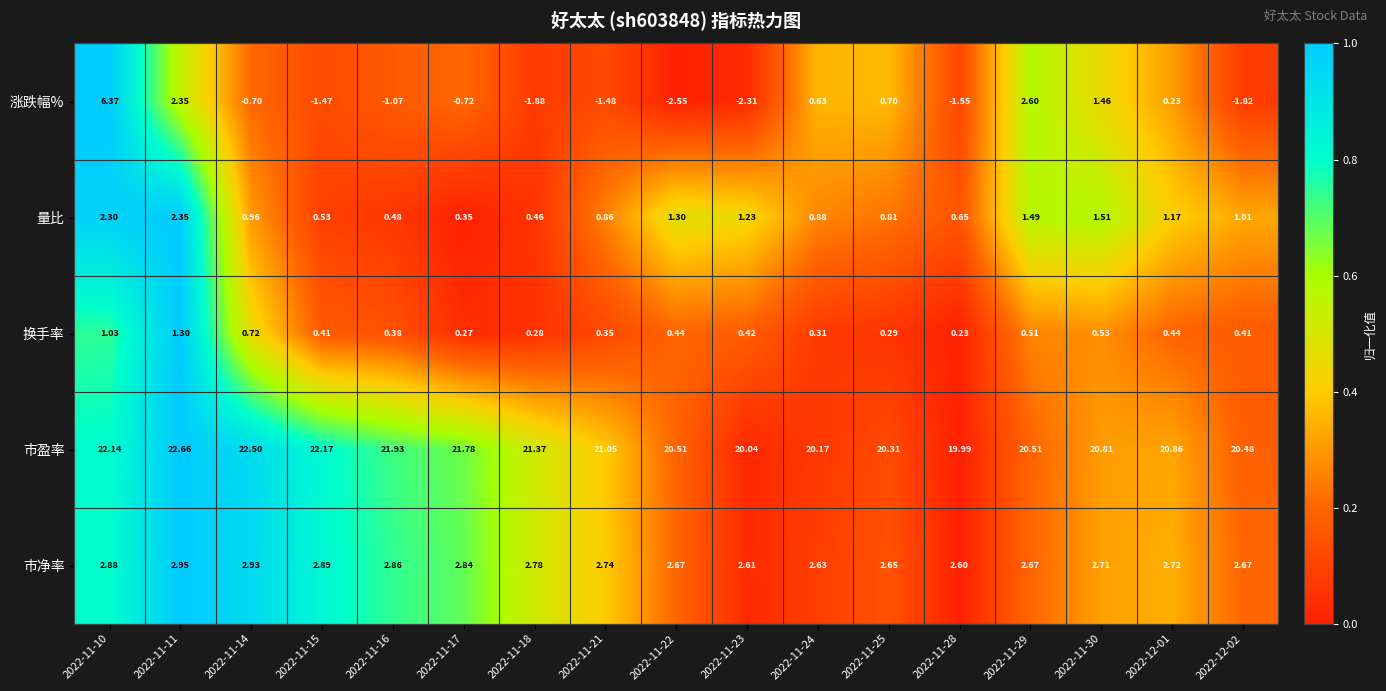

List the series in order of their peak value, highest first.

市盈率, 涨跌幅%, 市净率, 量比, 换手率